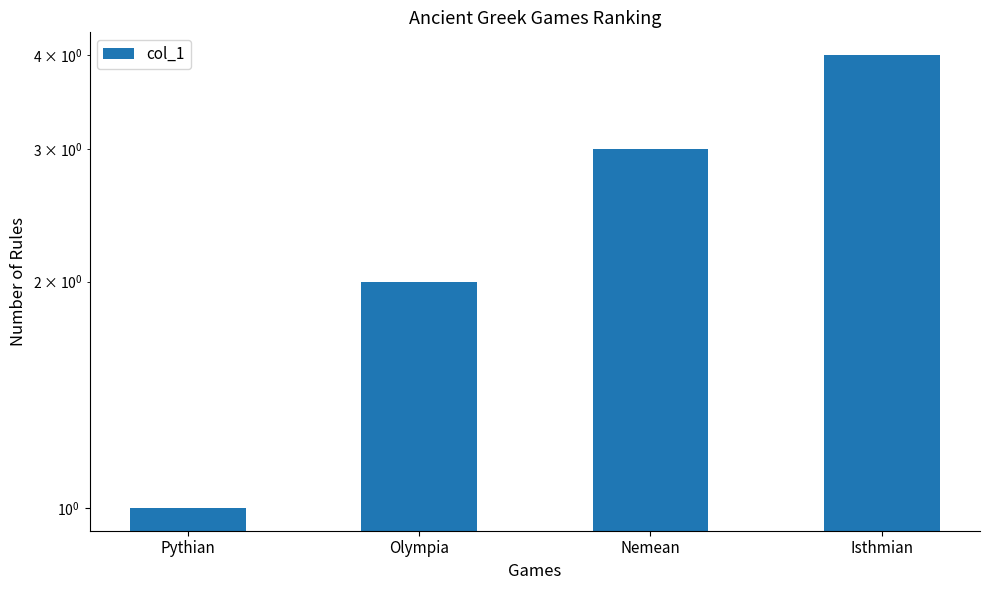

What is the difference between the second highest and minimum values?

2